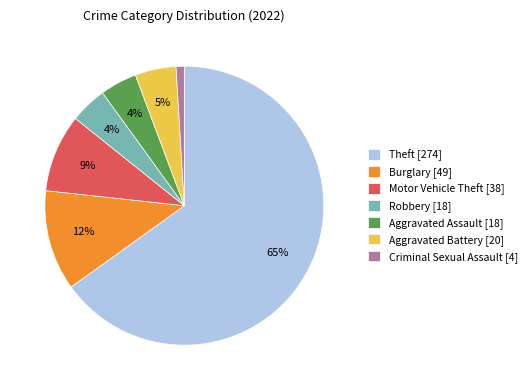

To the nearest percent, what is the average slice percentage?

14%